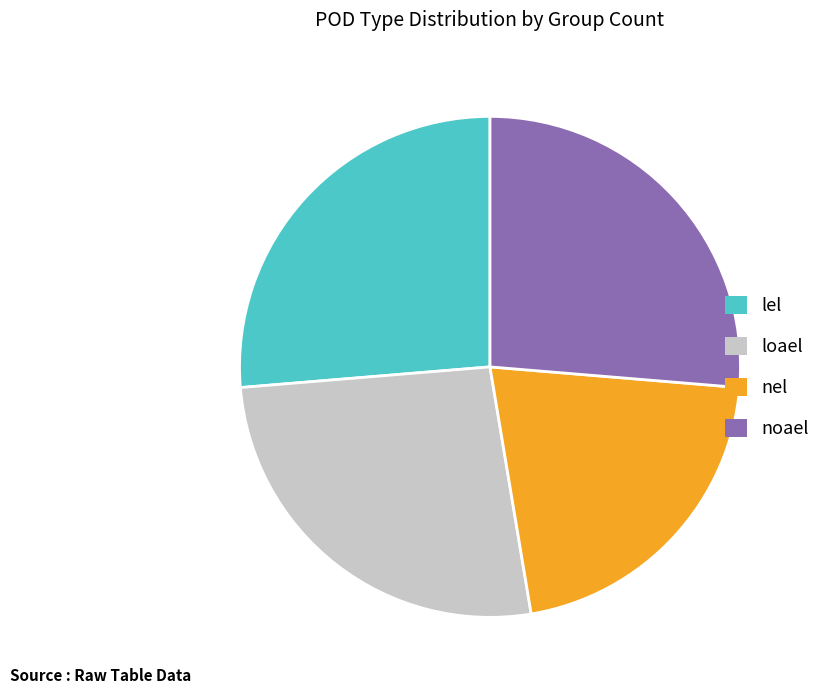

Which has a higher value, loael or nel?

loael